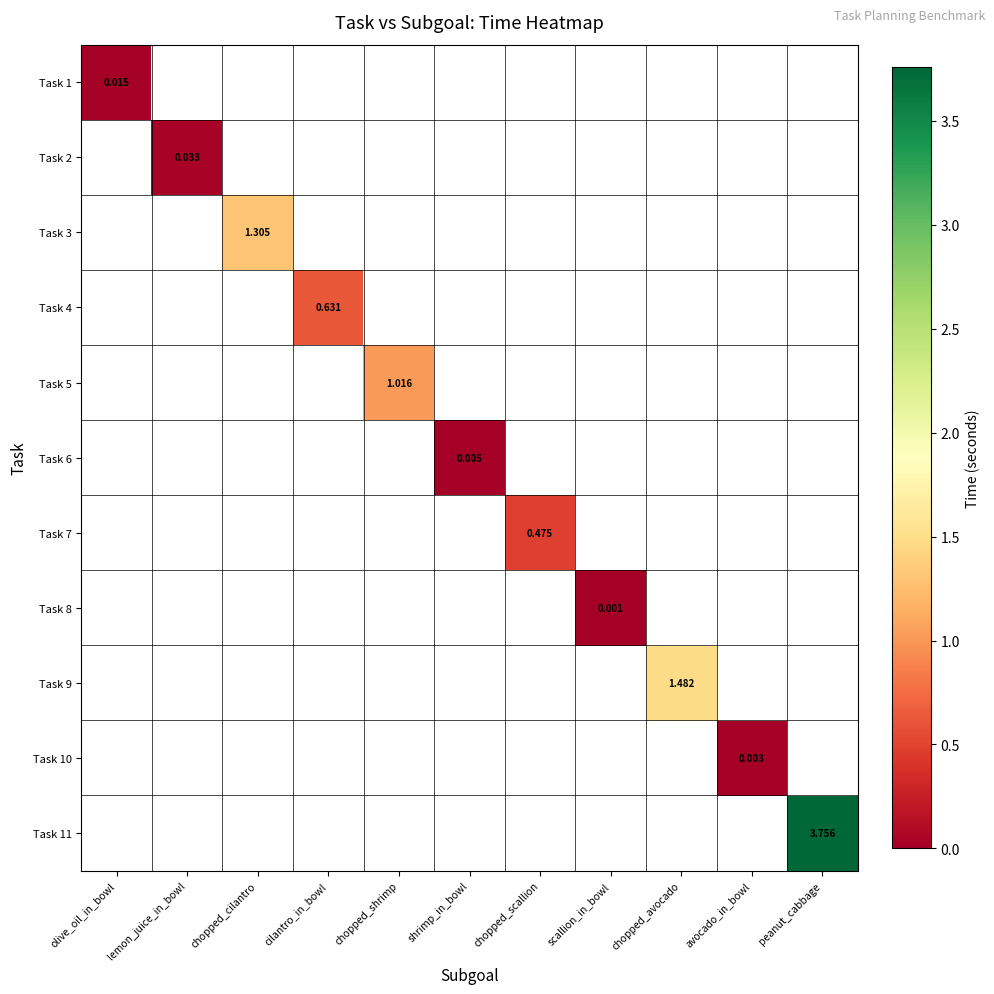

At which label does Task 6 first exceed 0?

shrimp_in_bowl